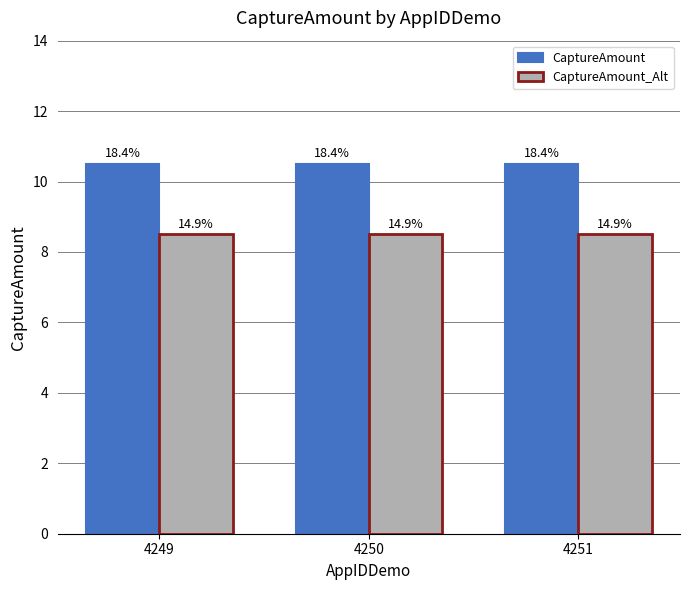

Between 4249 and 4251, which is larger?

4249